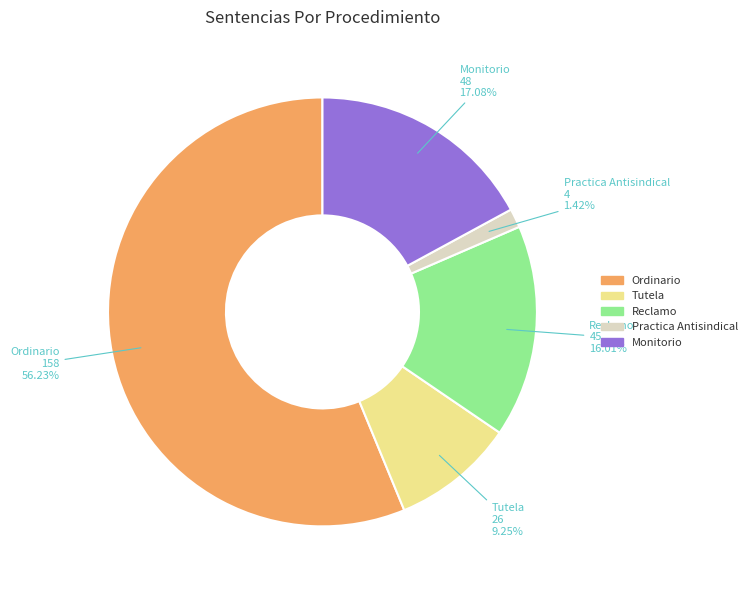

Count the number of slices in the pie.

5